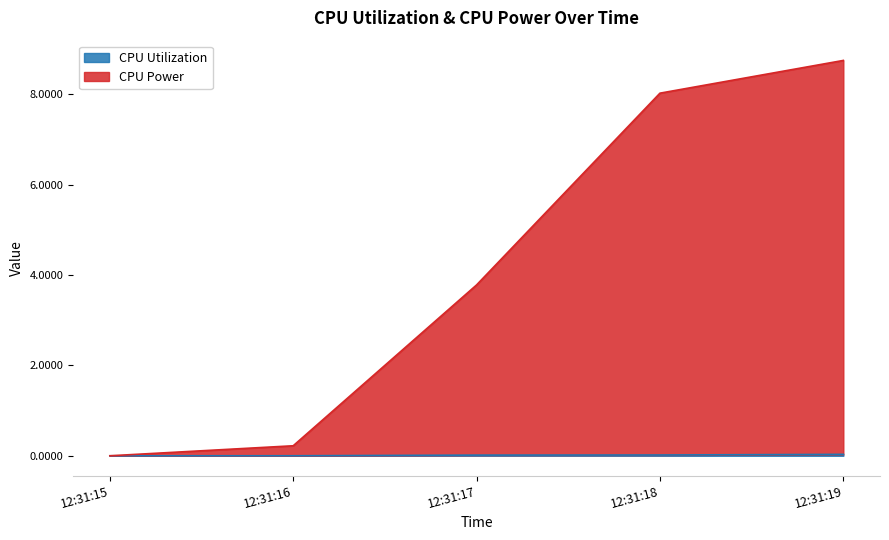

What are all the series names shown in the legend?

CPU Utilization, CPU Power